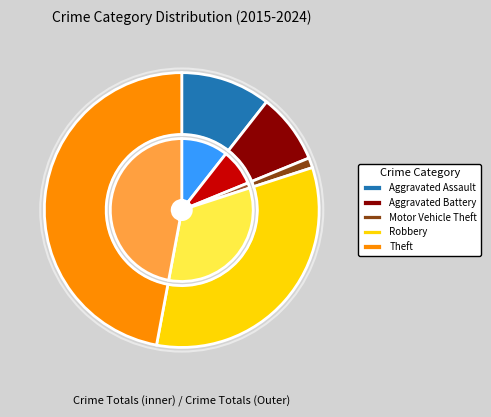

Which slice is the largest?

Theft